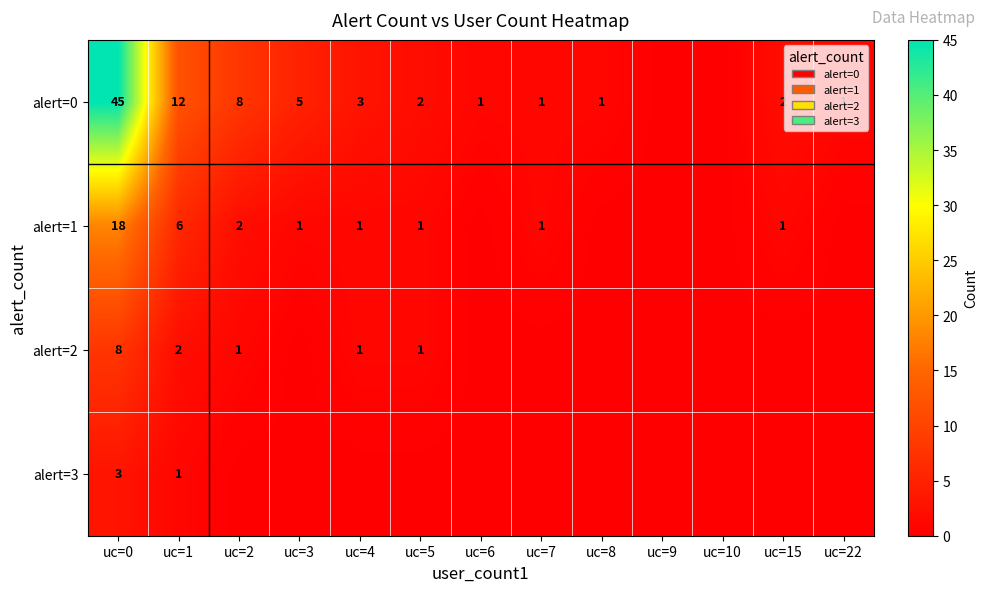

The alert=0 series shows 8 at uc=2. True or false?

True